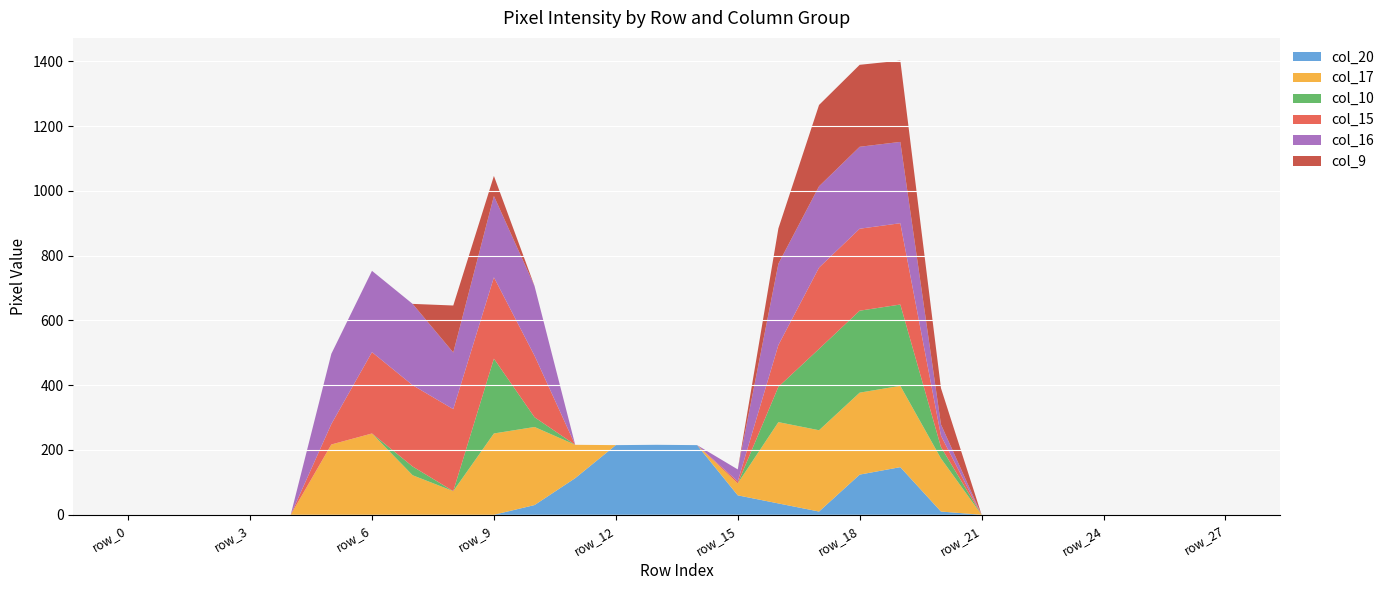

Reading left to right, transcribe all the data shown in this chart.

col_20: 0	0	0	0	0	0	0	0	0	0	30	113	215	216	215	60	35	10	124	147	10	0	0	0	0	0	0	0
col_17: 0	0	0	0	0	217	251	122	73	251	241	103	0	0	0	37	251	251	253	251	164	0	0	0	0	0	0	0
col_10: 0	0	0	0	0	0	0	27	0	231	30	0	0	0	0	0	109	251	253	251	35	0	0	0	0	0	0	0
col_15: 0	0	0	0	0	63	251	251	253	251	190	0	0	0	0	6	129	251	253	251	35	0	0	0	0	0	0	0
col_16: 0	0	0	0	0	217	251	251	175	251	215	0	0	0	0	37	251	251	253	251	35	0	0	0	0	0	0	0
col_9: 0	0	0	0	0	0	0	0	145	62	0	0	0	0	0	0	109	251	253	251	112	0	0	0	0	0	0	0